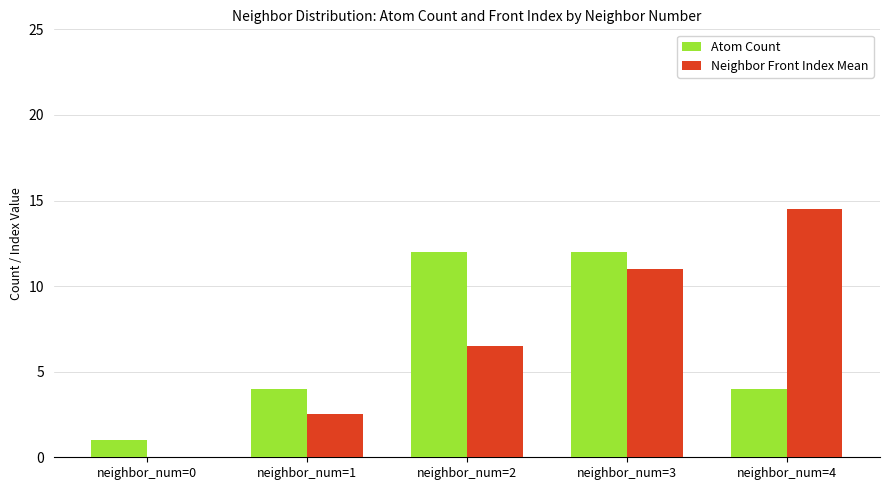

How many data points does each series have?

5